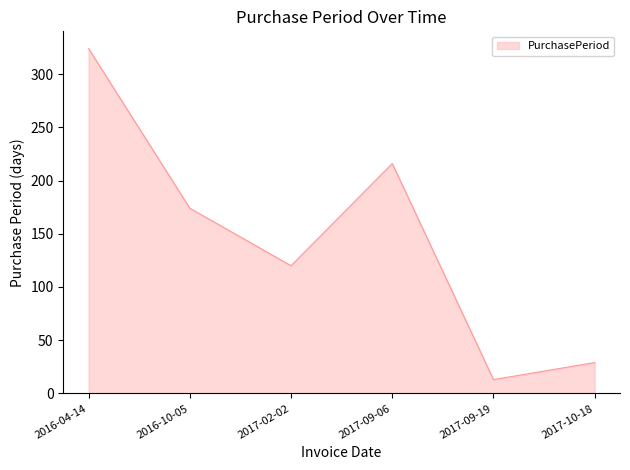

Reading right to left, list all the values displayed in this chart.

2017-10-18=29	2017-09-19=13	2017-09-06=216	2017-02-02=120	2016-10-05=174	2016-04-14=324